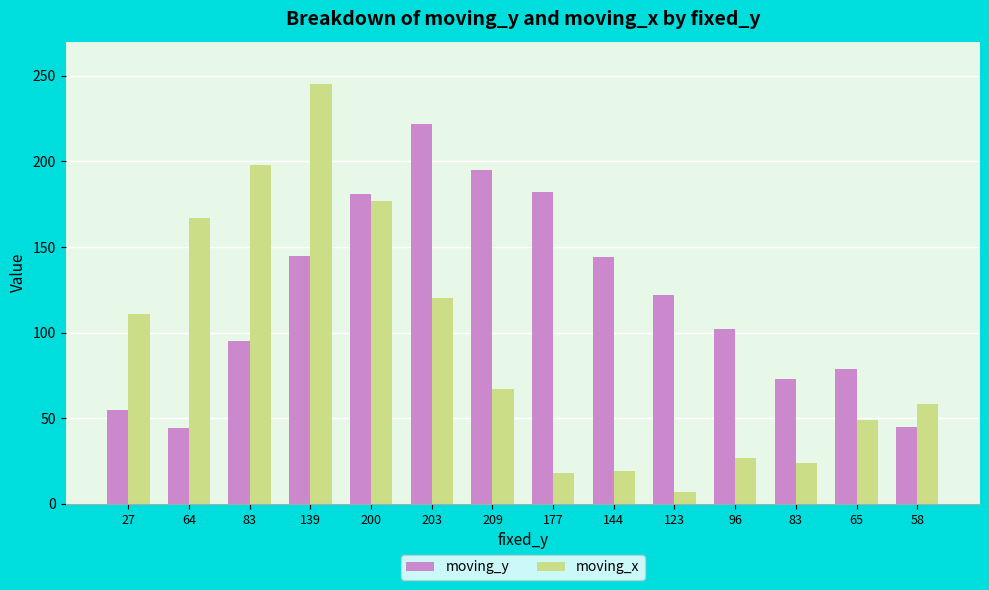

Count the number of categories in the chart.

14